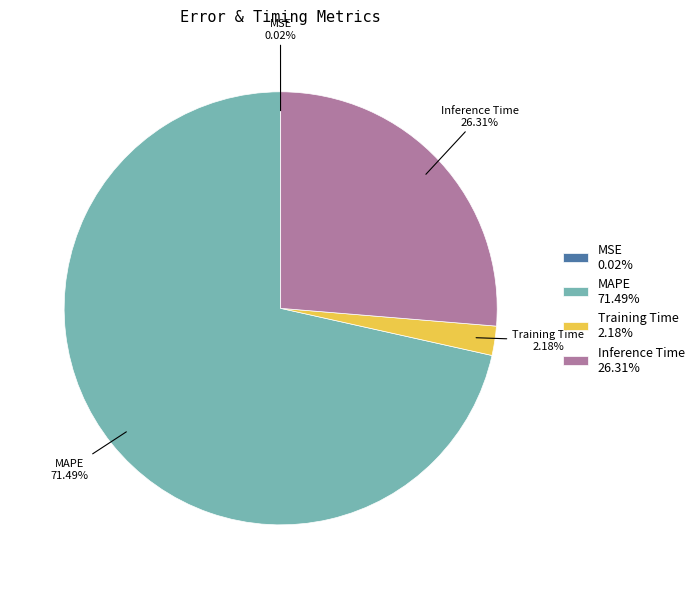

What is the ratio of the value at MAPE 71.49% to the value at Inference Time 26.31%?

2.7